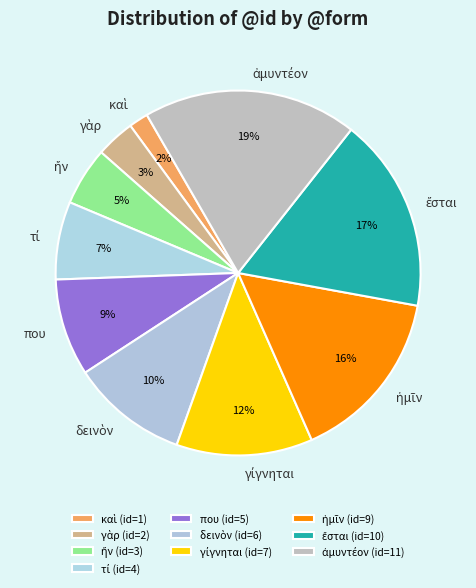

True or false: που accounts for 3% of the total.

False